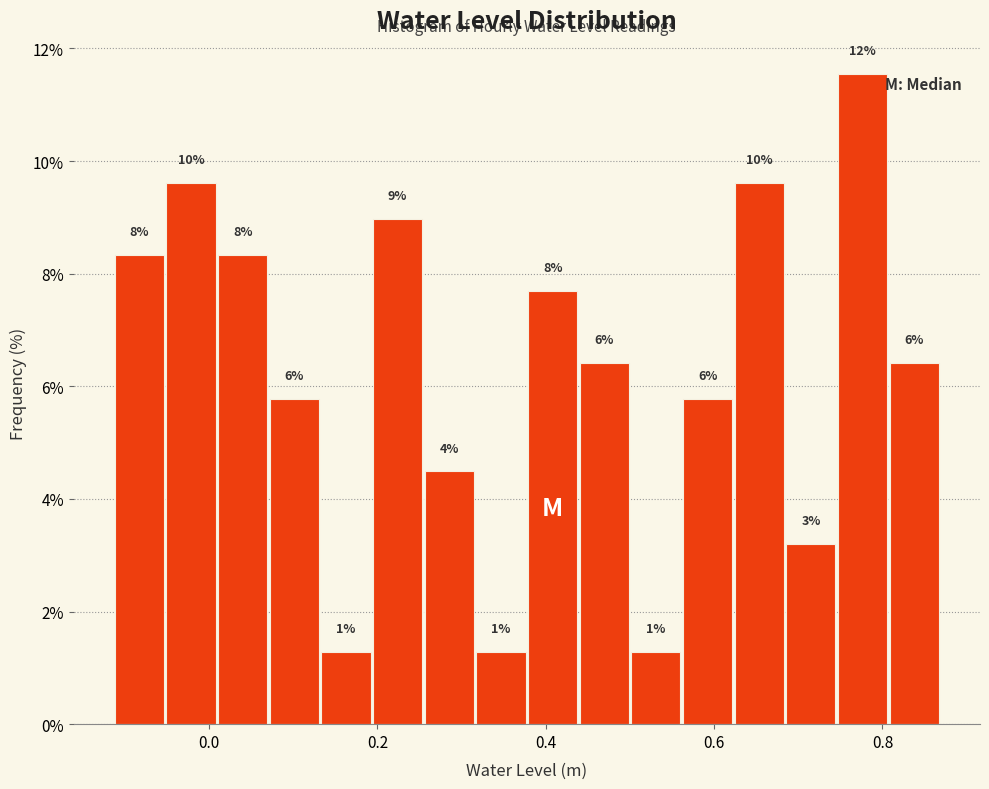

Read against the x-axis, roughly where is the centre of the tallest bar?

0.78